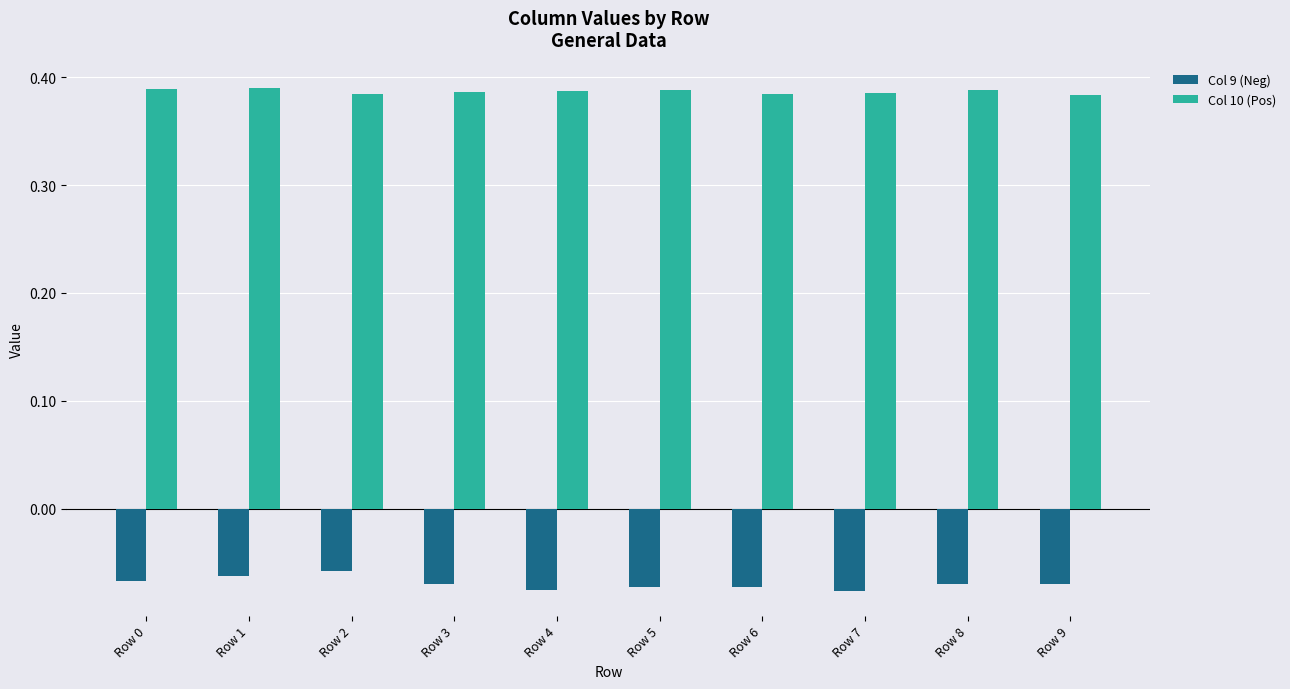

Rank the series at Row 3 from lowest to highest value.

Col 9 (Neg), Col 10 (Pos)